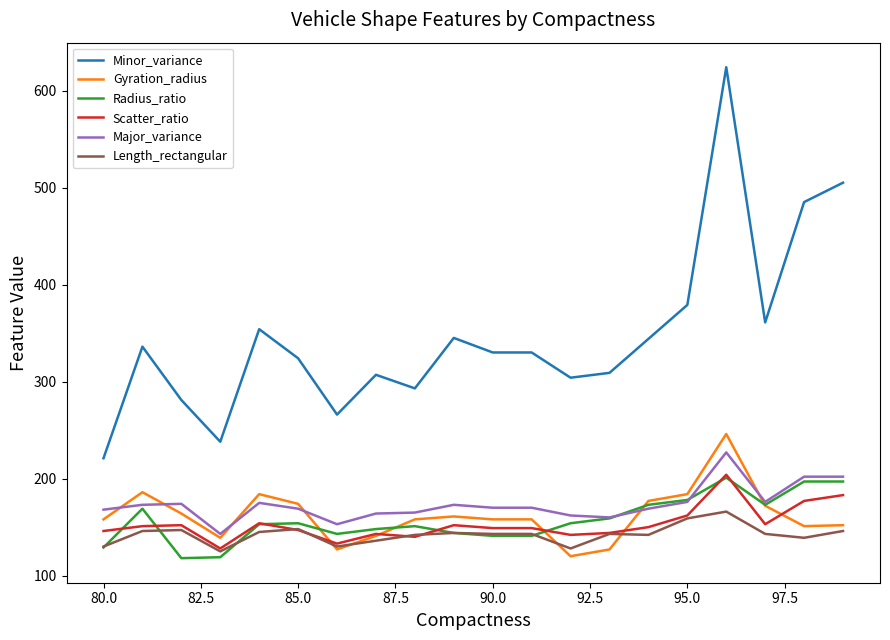

True or false: Scatter_ratio and Minor_variance cross at least once.

False